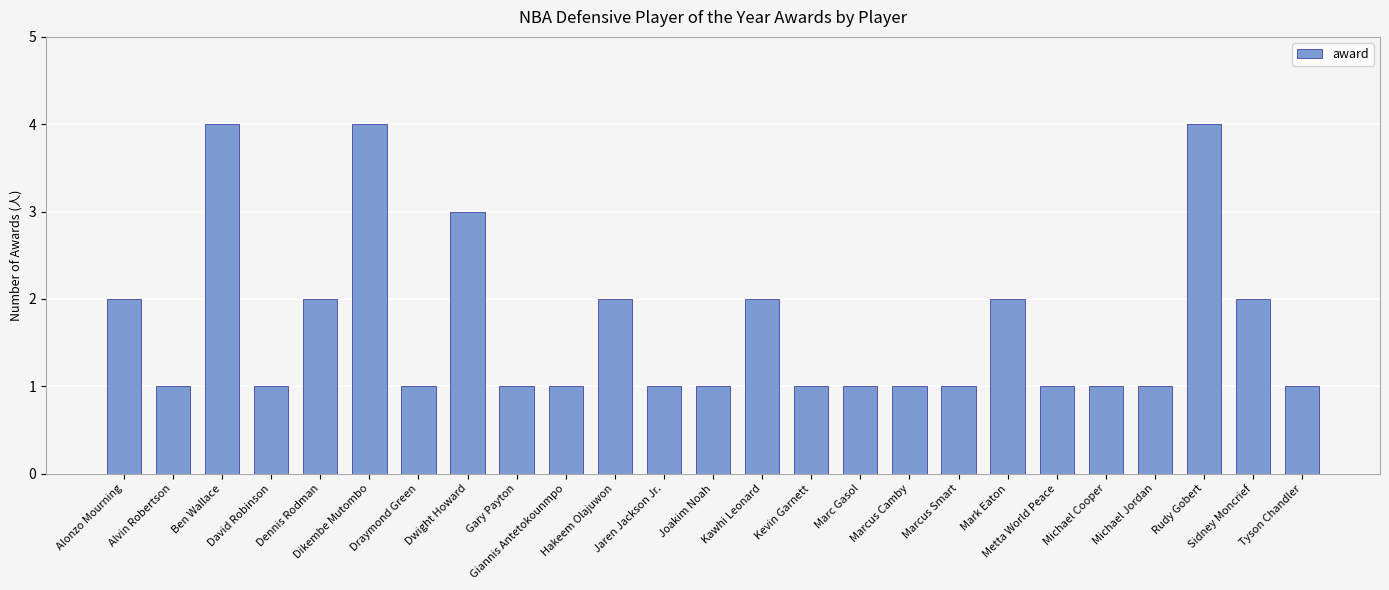

What is the difference between the maximum and minimum values?

3